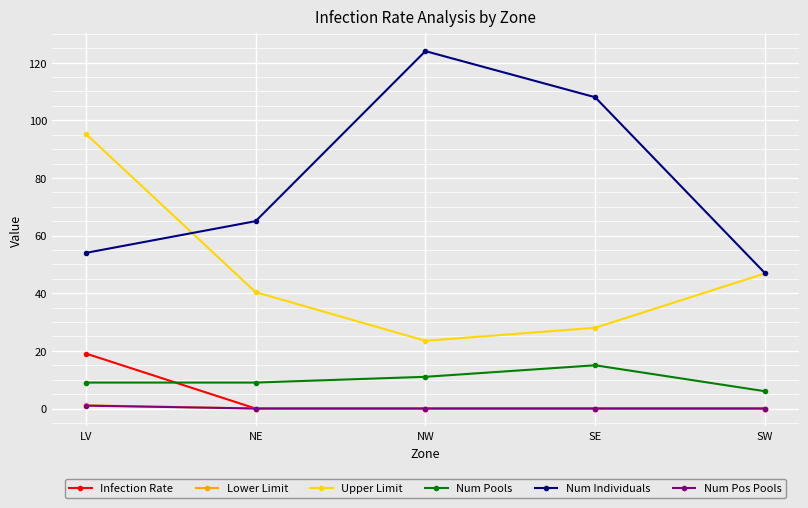

What is the label of the 4th point from the left?

SE